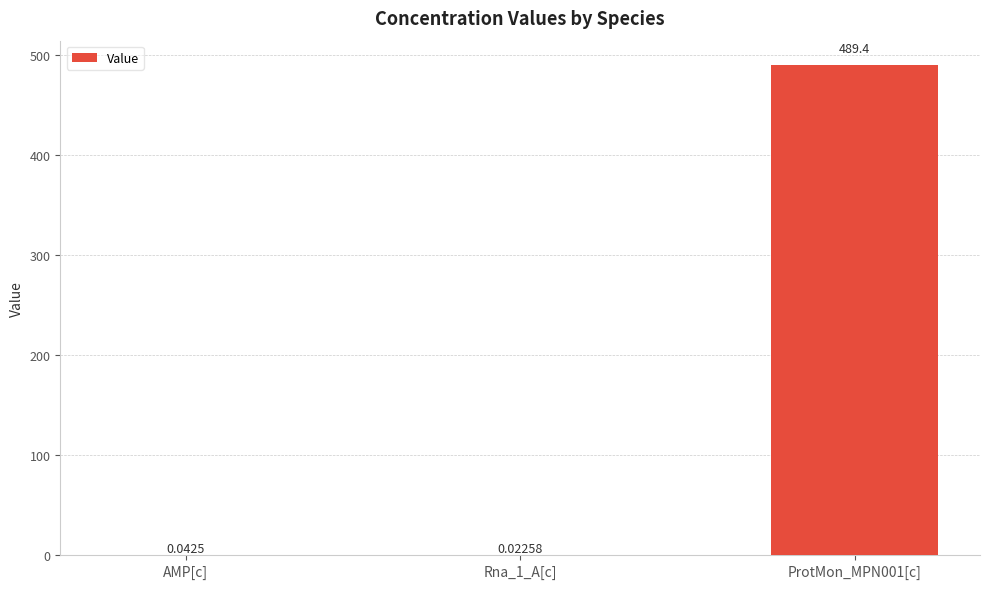

What is the average value?

163.2